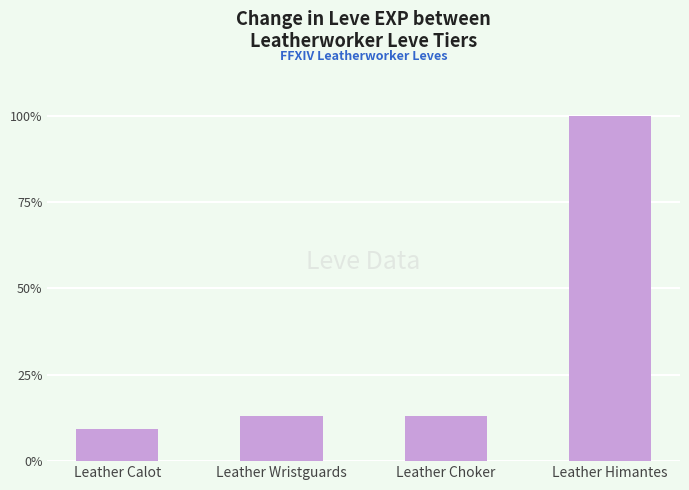

What is the label of the 2nd bar from the left?

Leather Wristguards